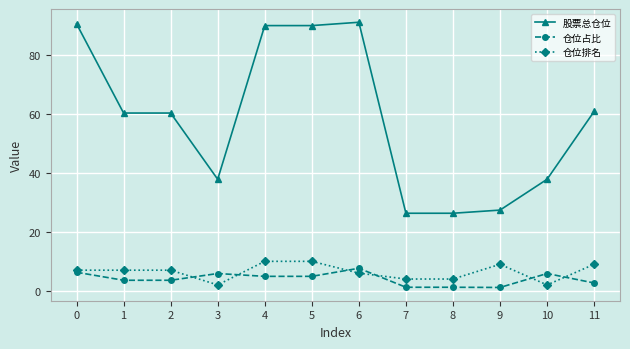

True or false: 股票总仓位 and 仓位排名 intersect in this chart.

False